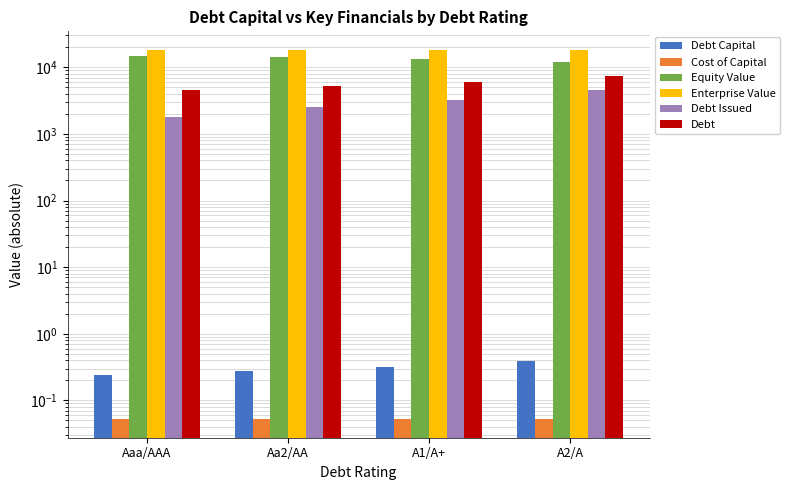

What is the value of the Debt bar at the 2nd from the left?

5227.2